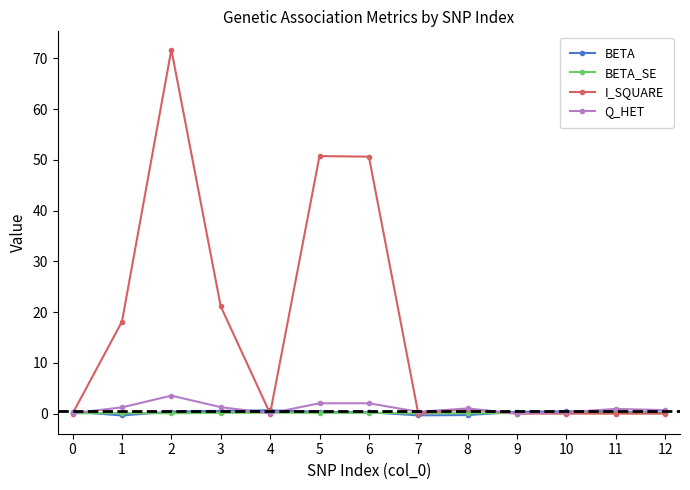

At which category is the sum across all series the highest?

2